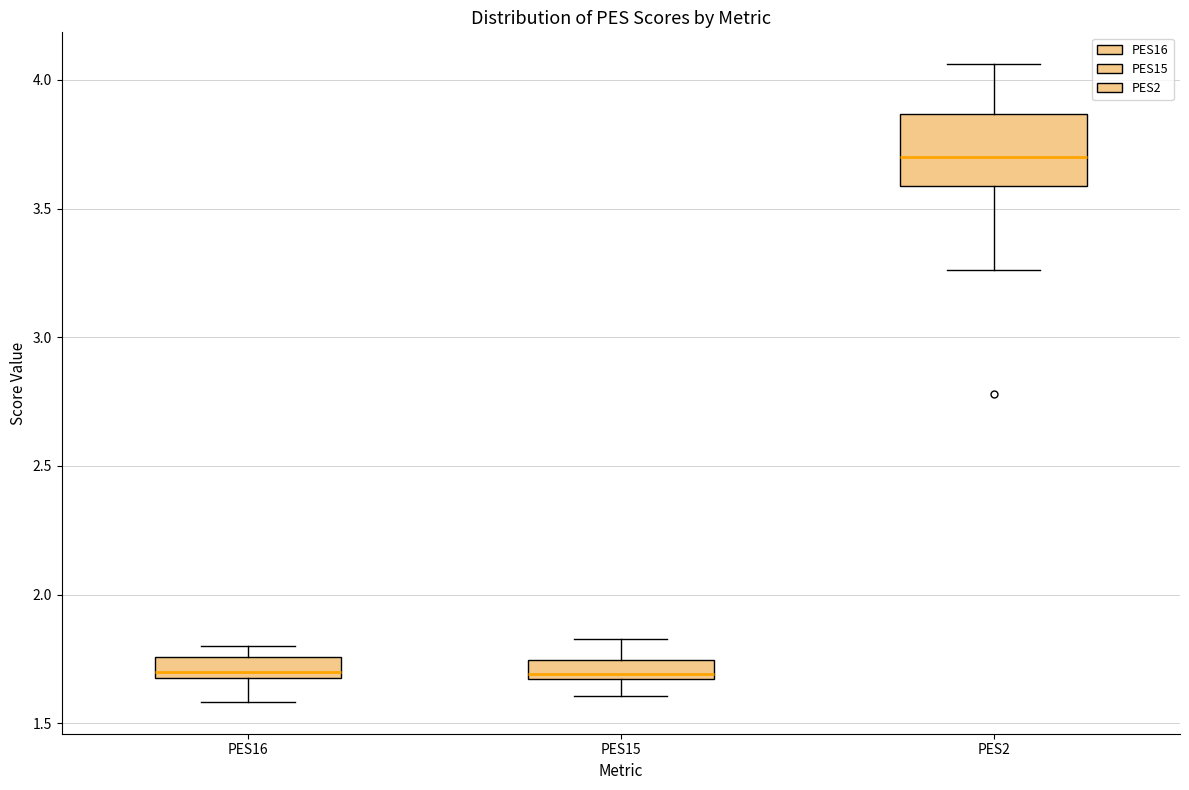

Which box is the tallest, from its lower edge to its upper edge?

PES2